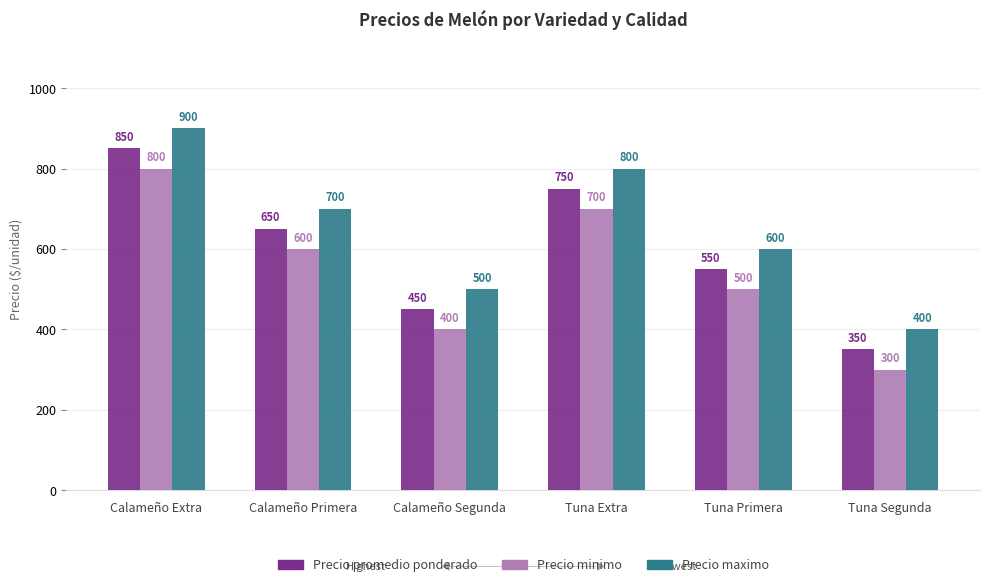

What is the difference between the highest and lowest values at Tuna Segunda?

100